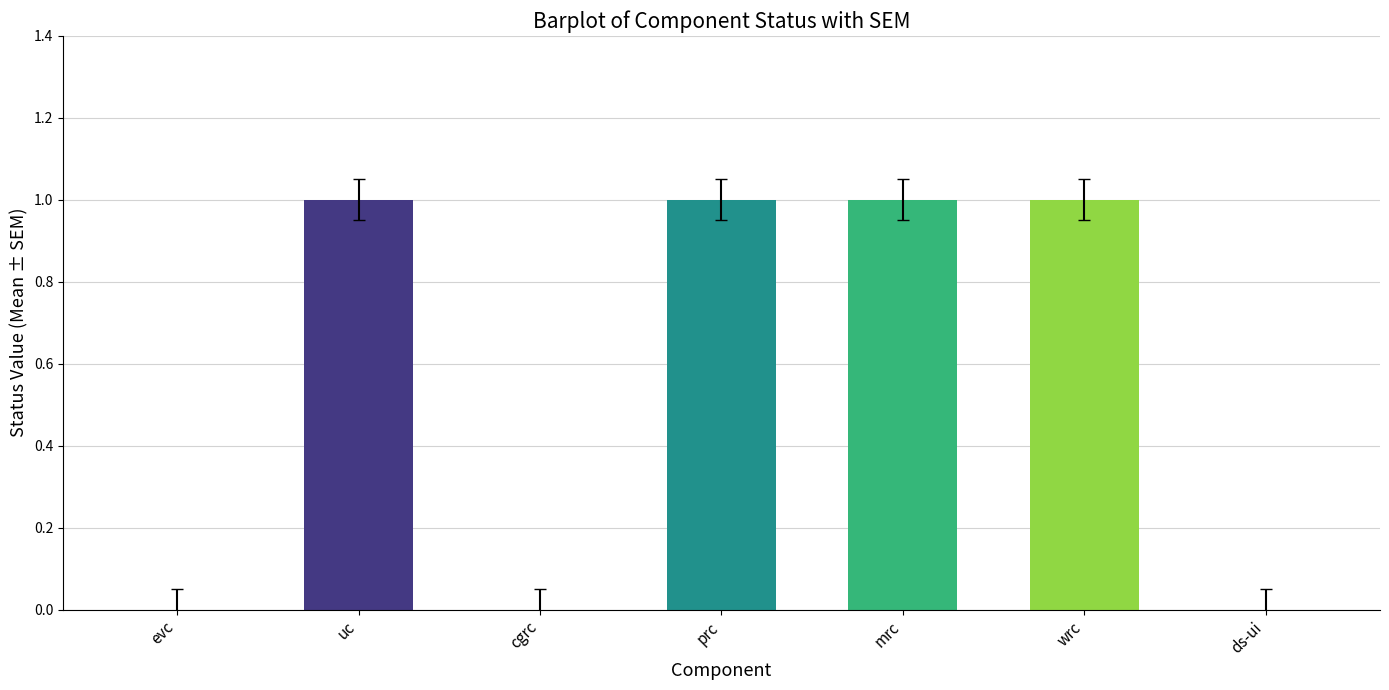

What is the sum of the values at cgrc and mrc?

1